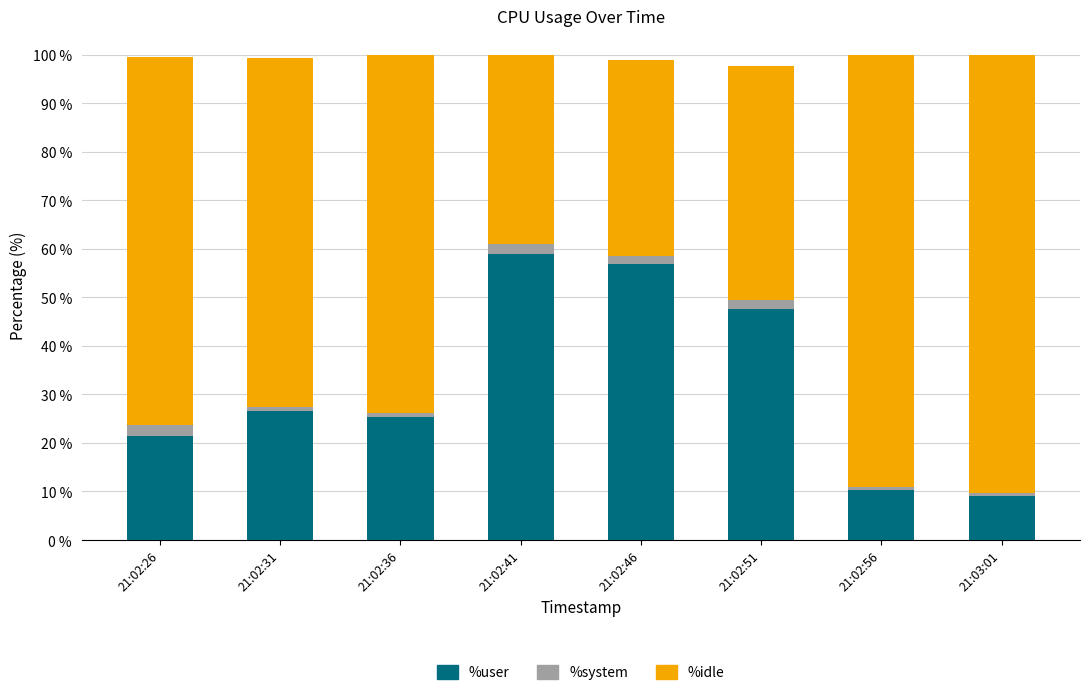

What is the highest value of the %user series?

59.0